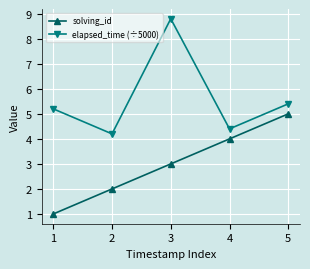

True or false: solving_id and elapsed_time (÷5000) intersect in this chart.

False